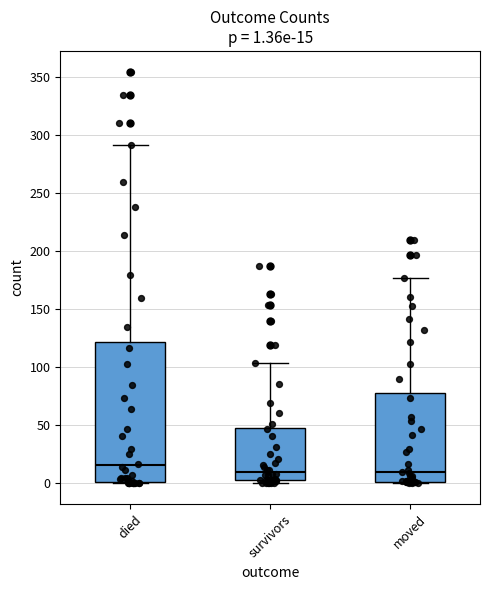

Which box is the tallest, from its lower edge to its upper edge?

died